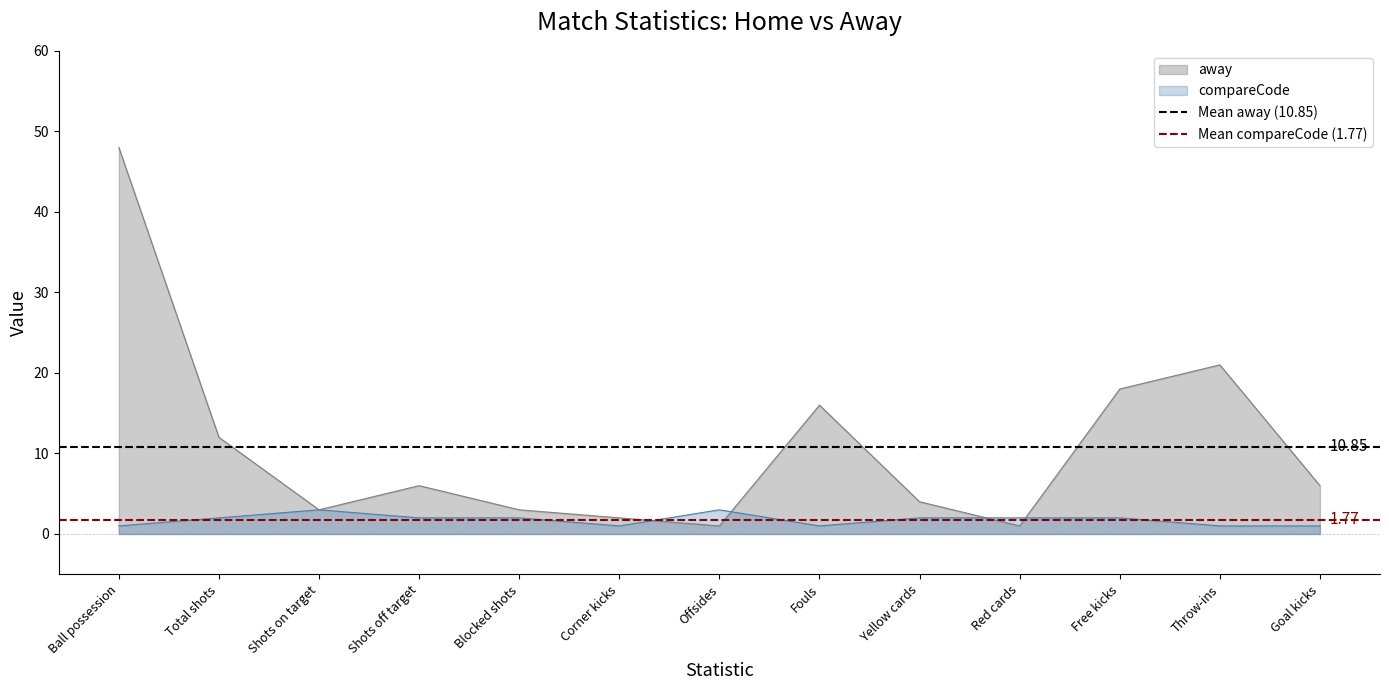

How many lines are shown in the chart?

2